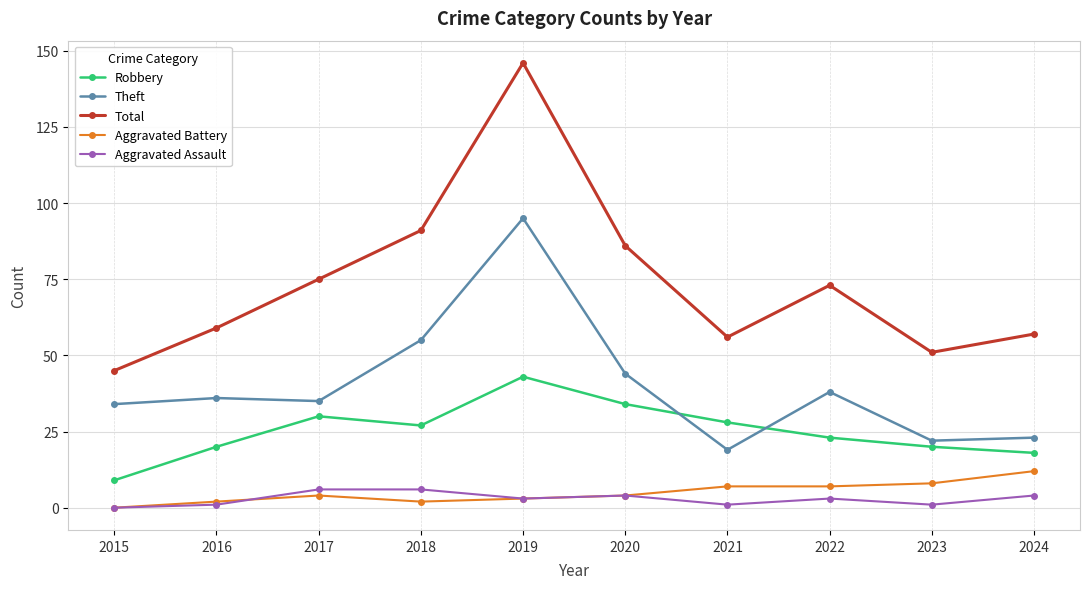

In Robbery, how many points are higher than both neighbors (excluding endpoints)?

2